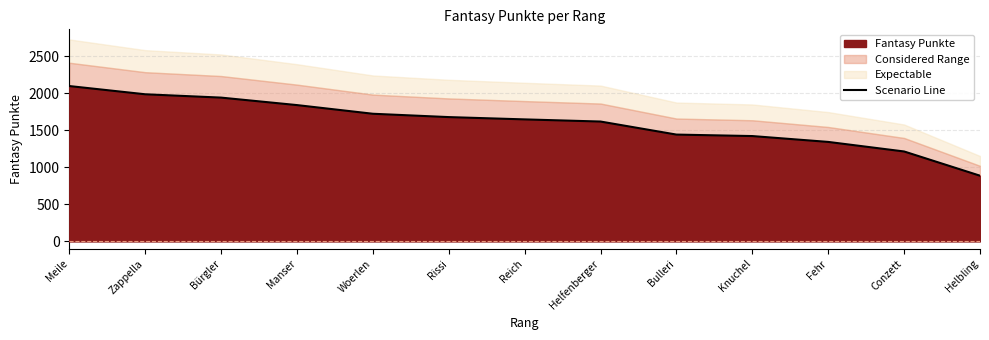

What is the approximate value at Helbling?

887